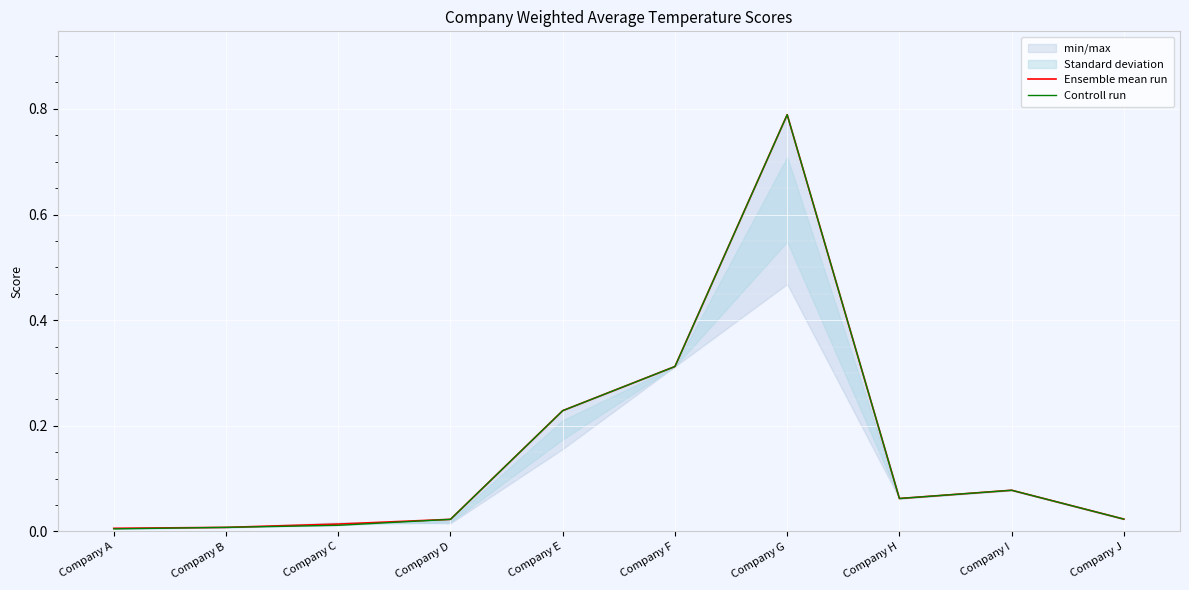

Which series has the largest range (max minus min)?

Controll run